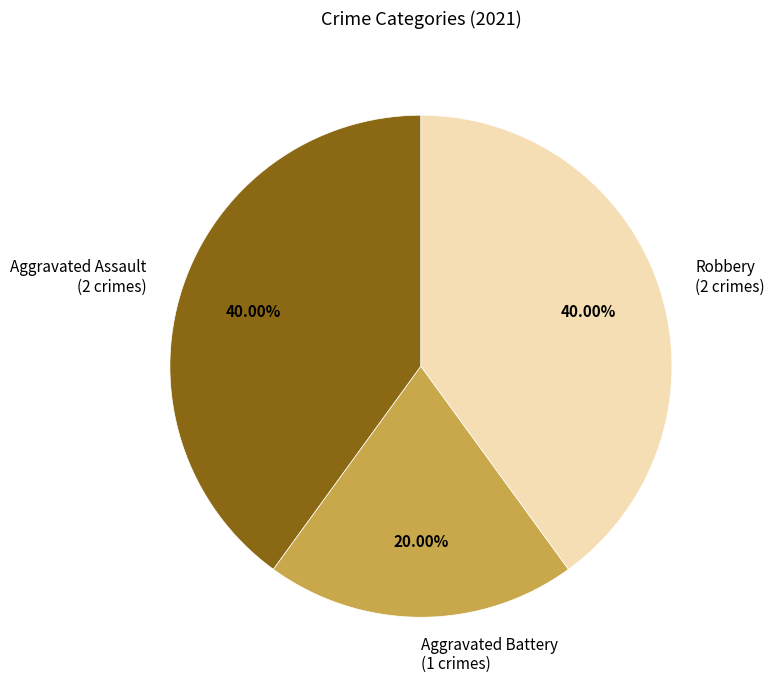

To the nearest percent, what is the average slice percentage?

33%